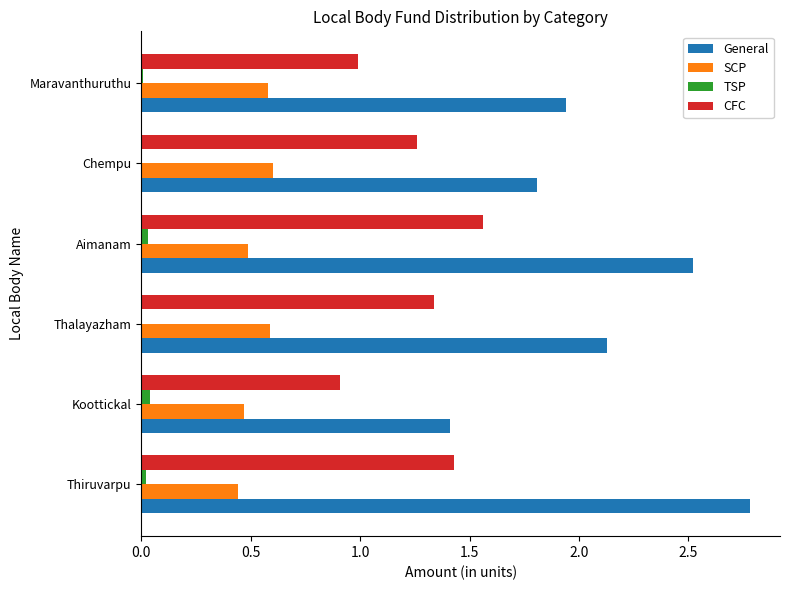

What is the greatest value displayed?

2.8